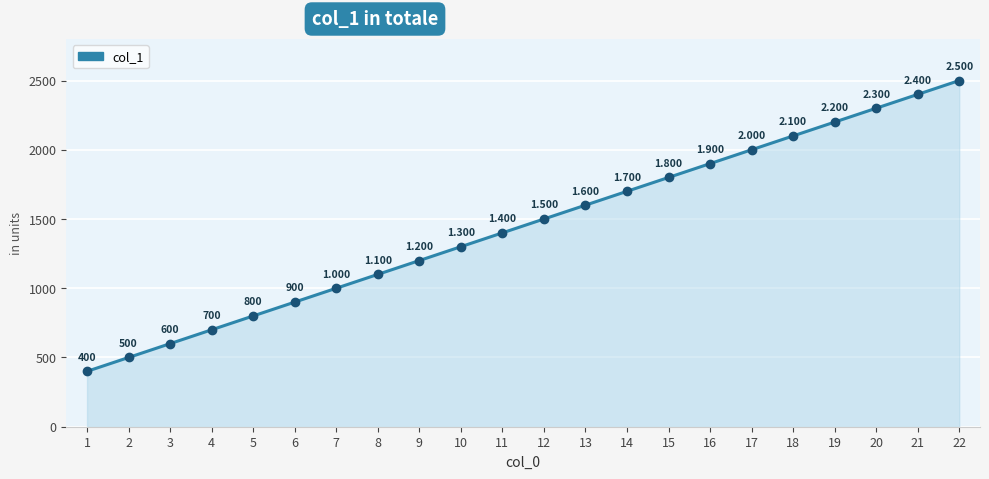

What is the difference between the second highest and second lowest values?

1900